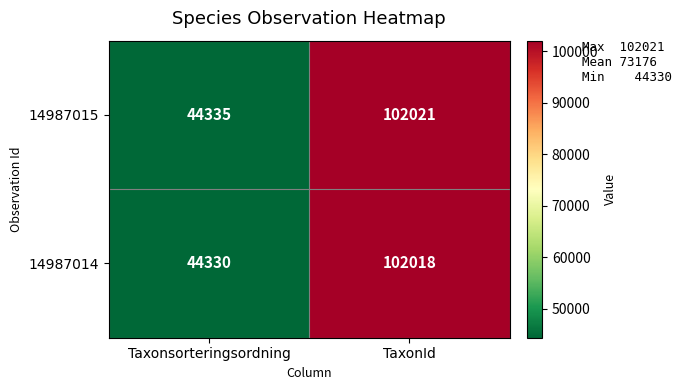

Which series has the largest total across all categories?

14987015